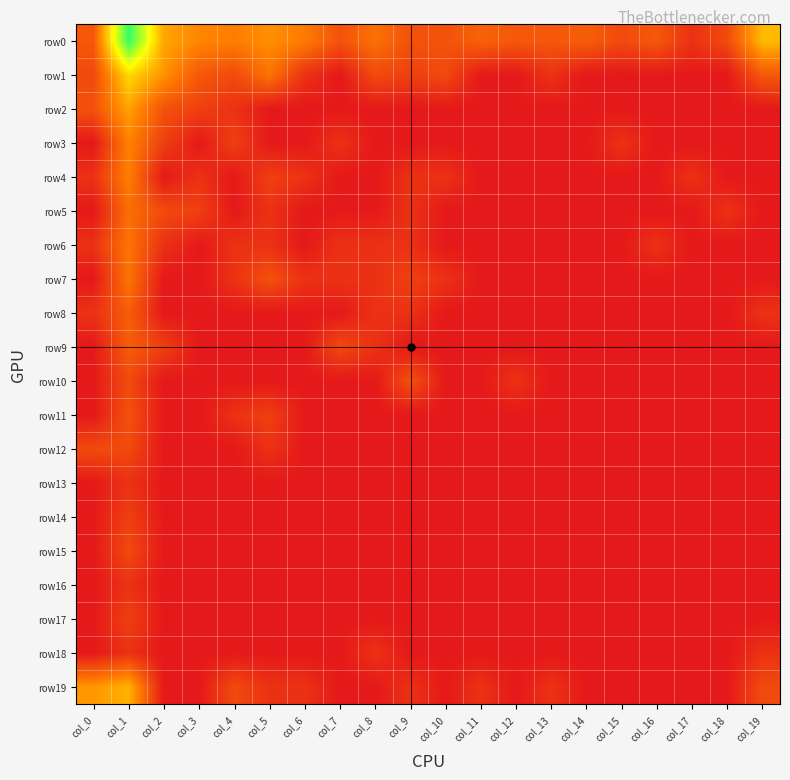

At how many categories does at least one series exceed 8?

1